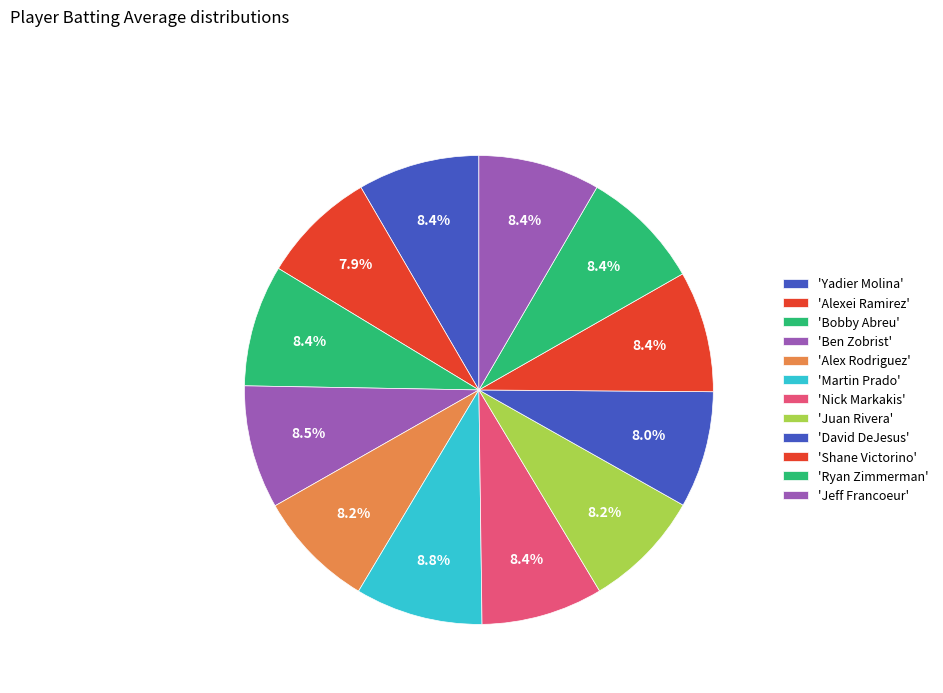

Which slice is the smallest?

Alexei Ramirez